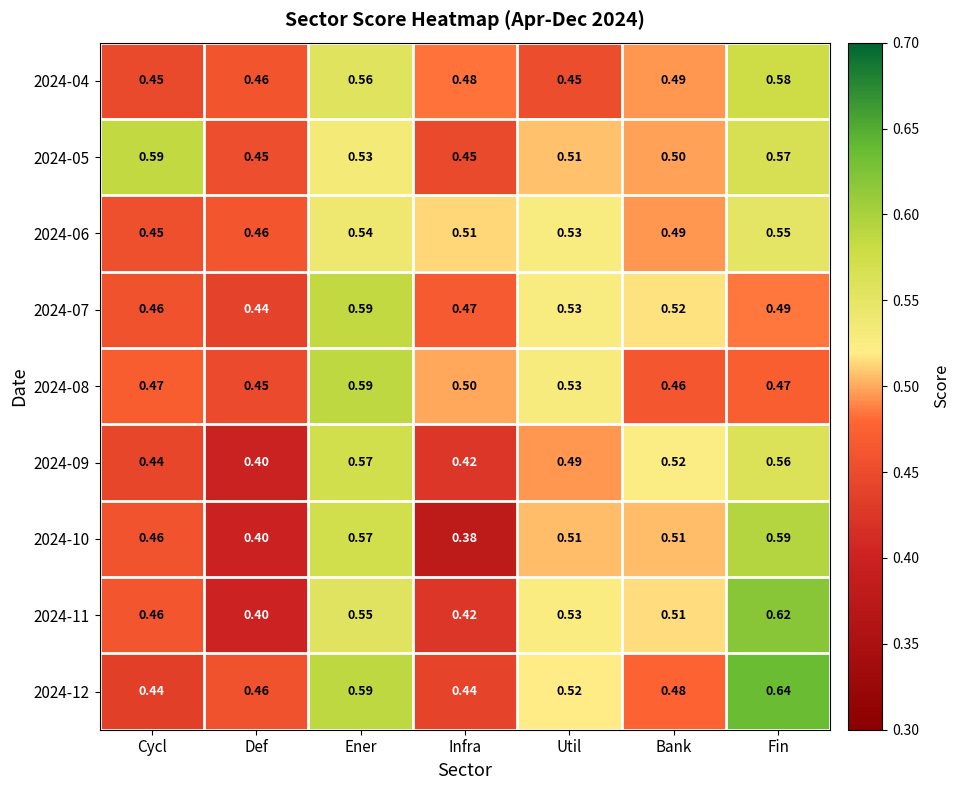

Count the number of categories in the chart.

7